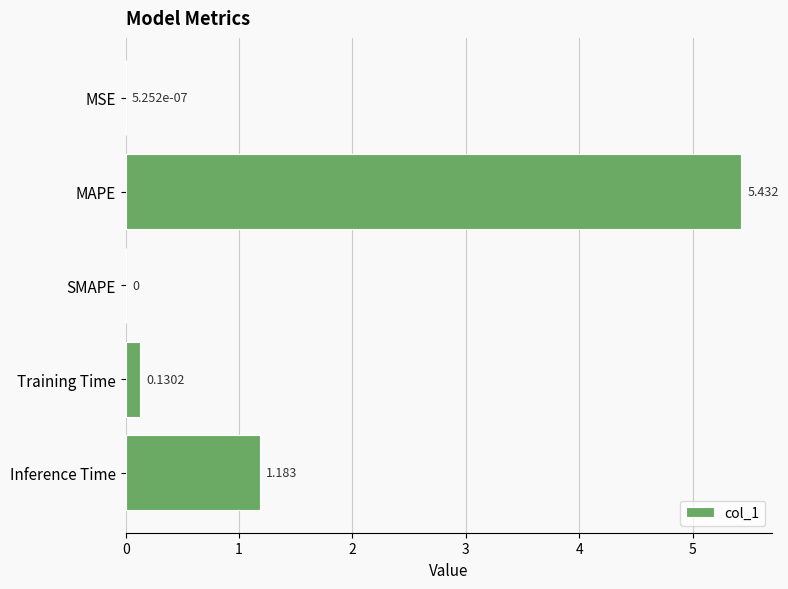

Which category has the highest value across all series?

MAPE